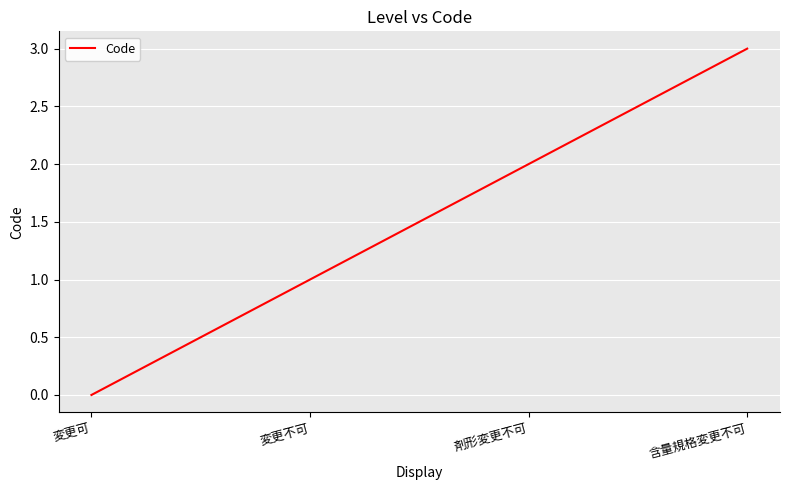

How many values are above zero?

3